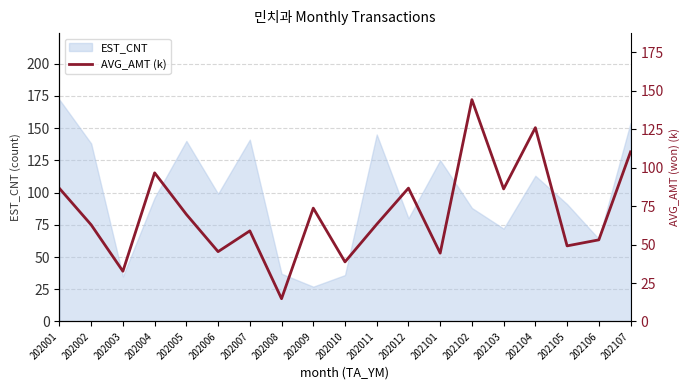

What is the ratio of the value at 202106 to the value at 202003?

1.6